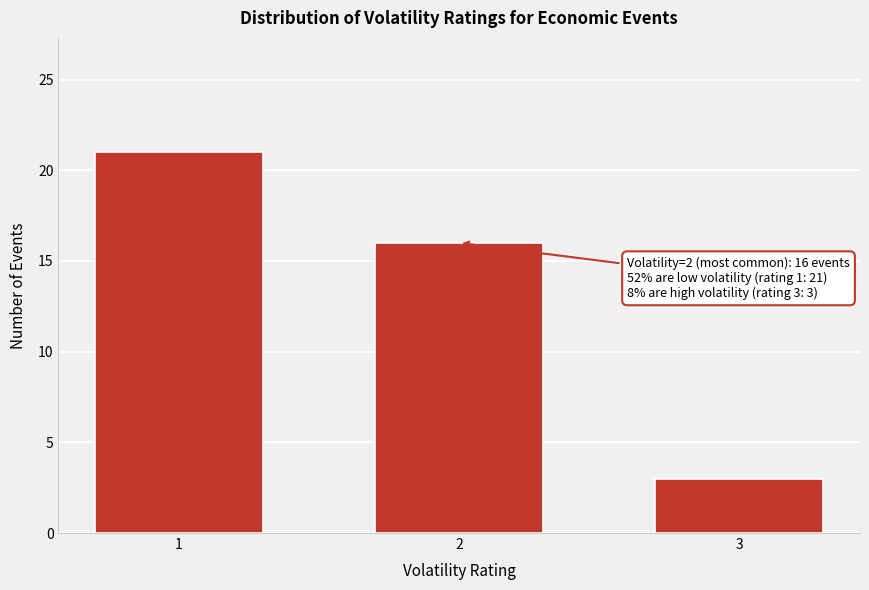

Reading left to right, what are all the values shown in this chart?

1=21	2=16	3=3